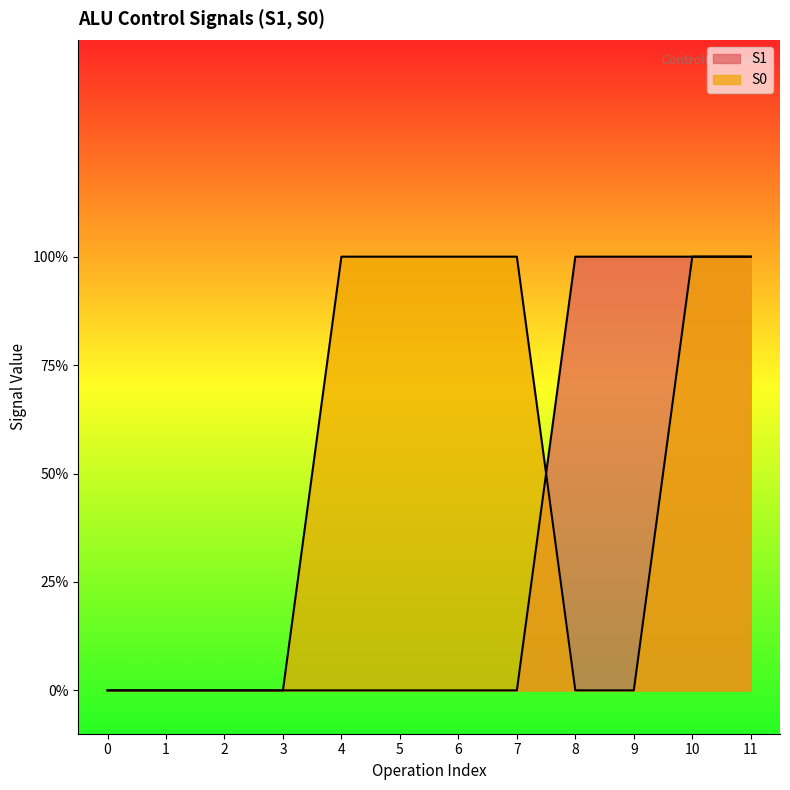

Count the number of data series in this chart.

2